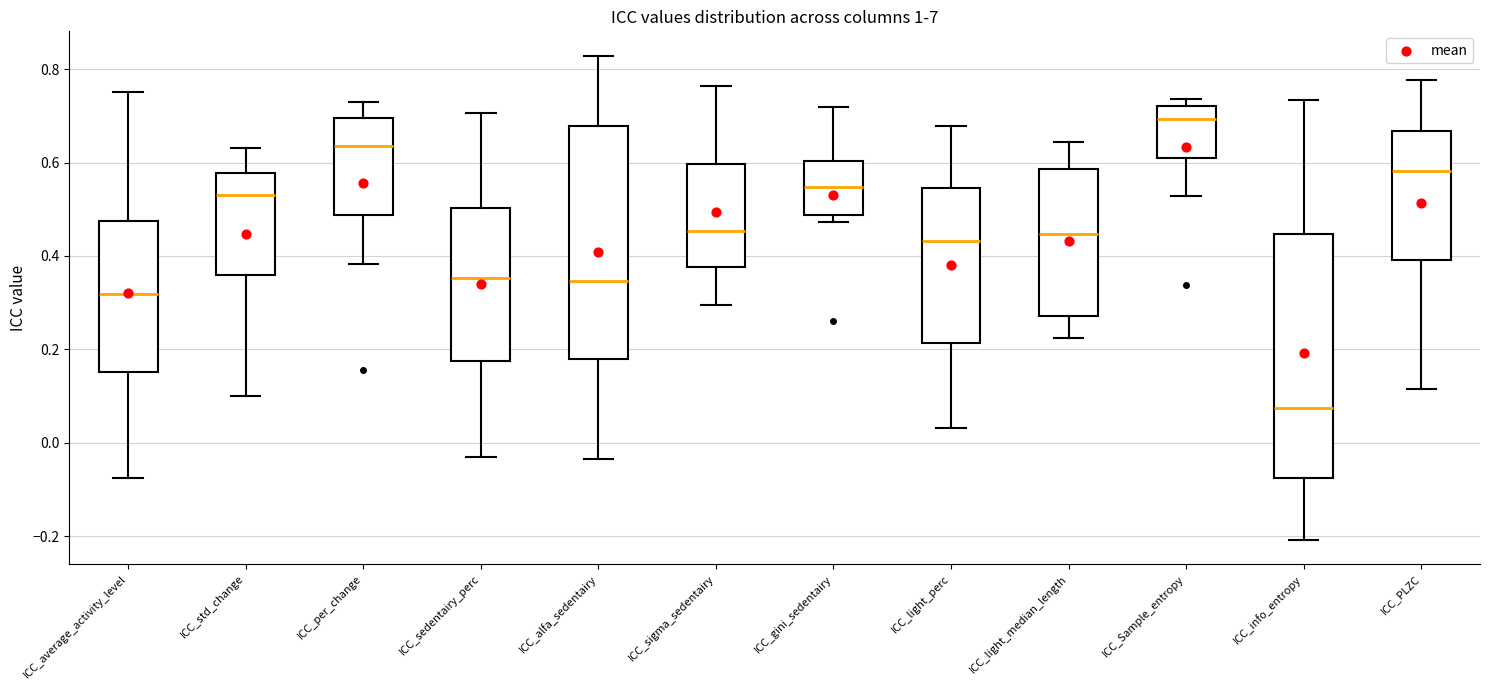

Which box's median line is the highest?

ICC_Sample_entropy